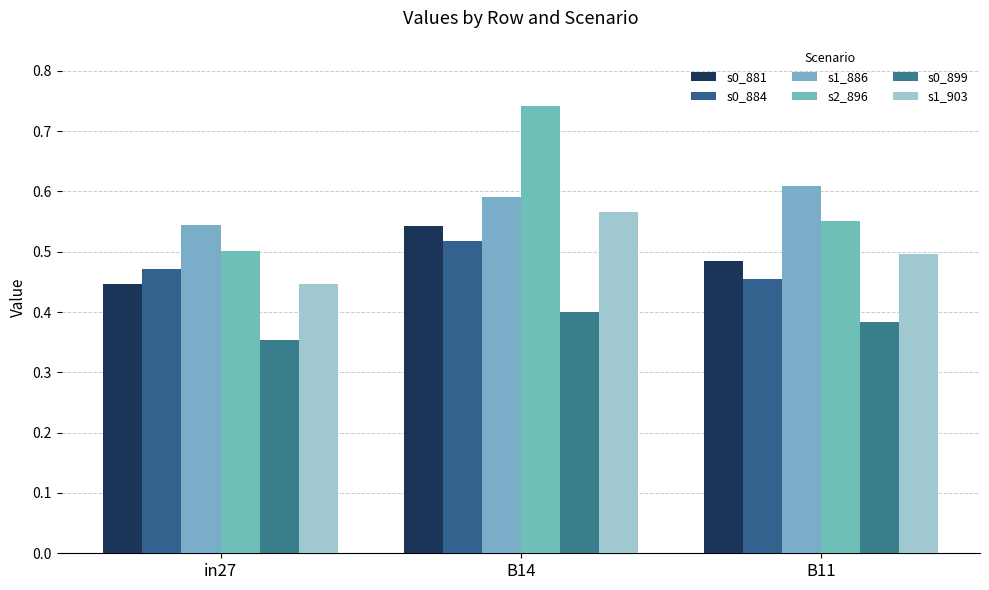

Count the s0_881 values in the range 0 to 1.

3